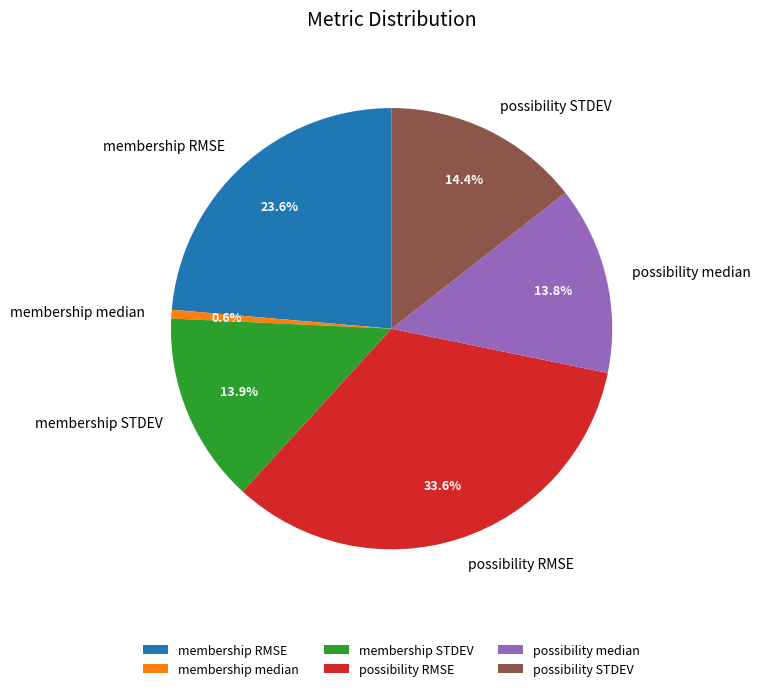

Is there a majority slice in this chart?

No